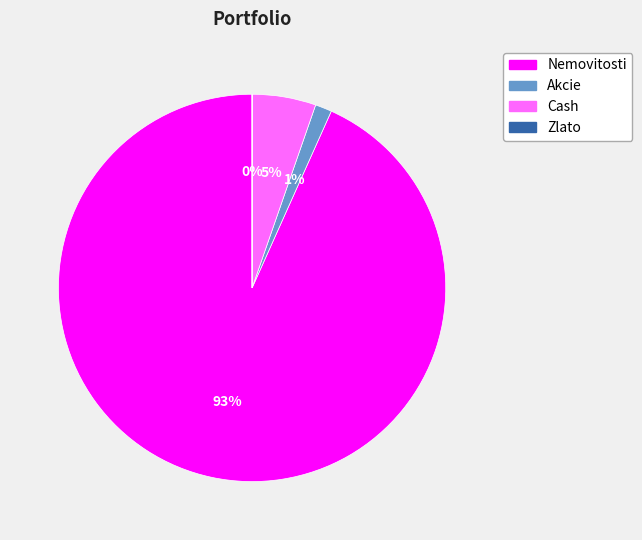

Is there a majority slice in this chart?

Yes